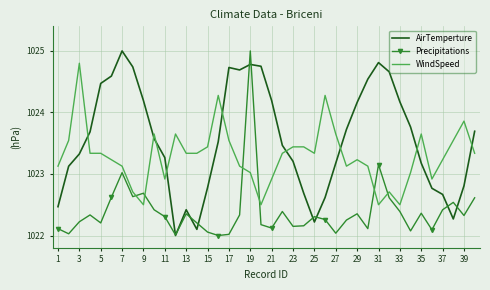

Which series has the largest total across all categories?

AirTemperture